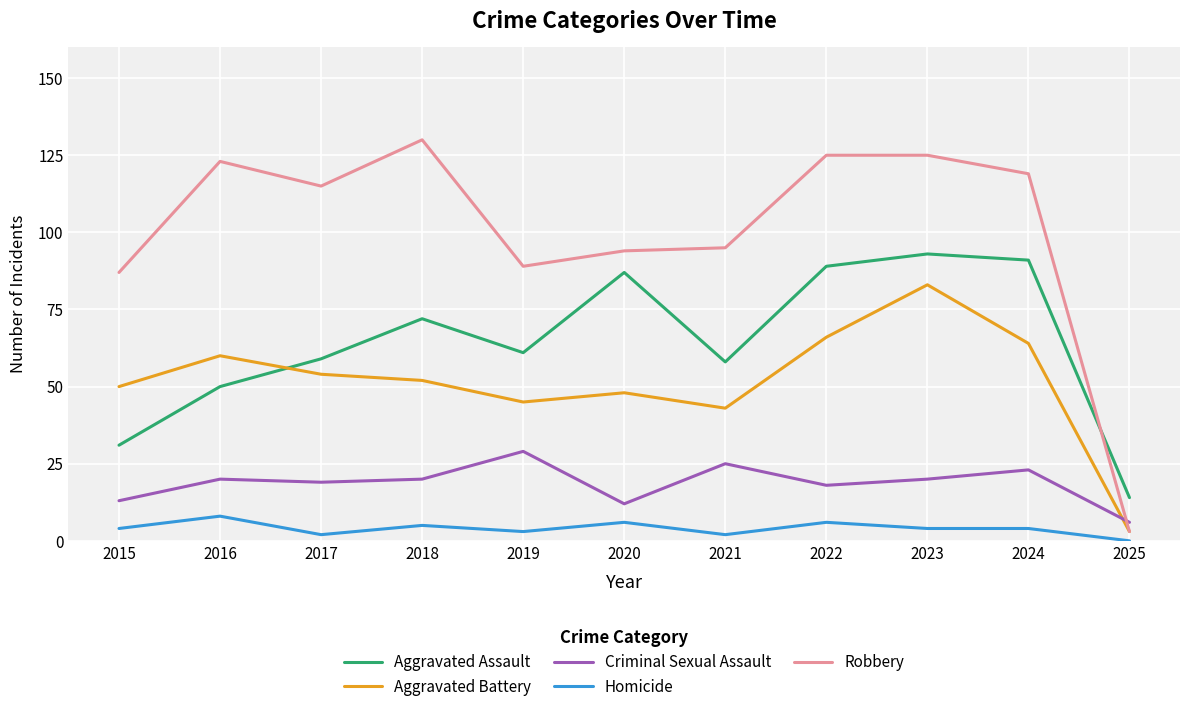

What is the approximate value of Aggravated Assault at 2022?

89